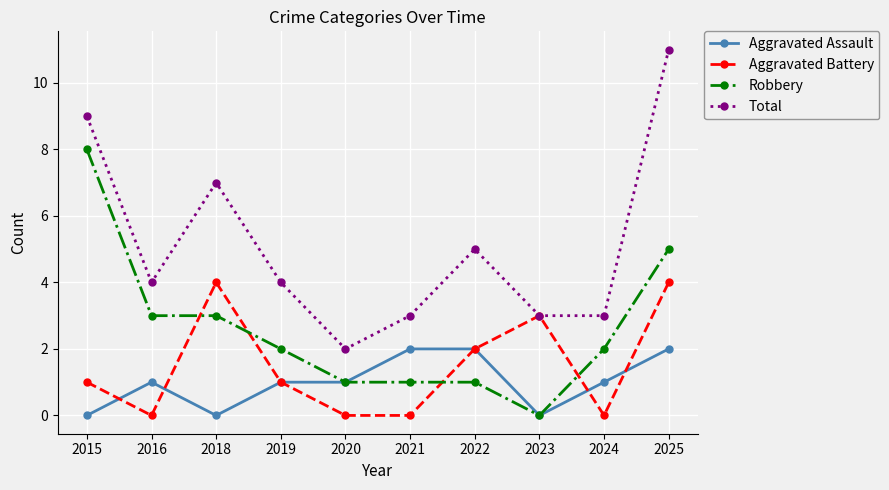

Reading left to right, transcribe all the data shown in this chart.

Aggravated Assault: 2015=0	2016=1	2018=0	2019=1	2020=1	2021=2	2022=2	2023=0	2024=1	2025=2
Aggravated Battery: 2015=1	2016=0	2018=4	2019=1	2020=0	2021=0	2022=2	2023=3	2024=0	2025=4
Robbery: 2015=8	2016=3	2018=3	2019=2	2020=1	2021=1	2022=1	2023=0	2024=2	2025=5
Total: 2015=9	2016=4	2018=7	2019=4	2020=2	2021=3	2022=5	2023=3	2024=3	2025=11